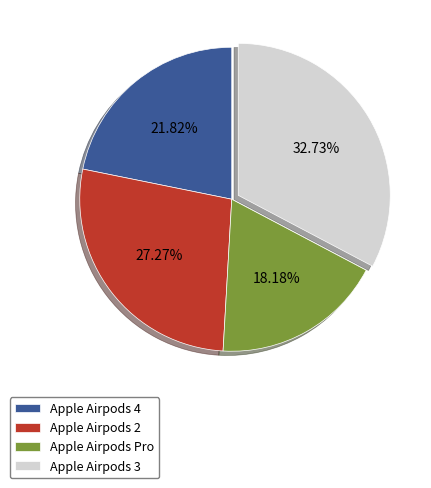

To the nearest percent, what percentage of the pie is Apple Airpods 4?

22%